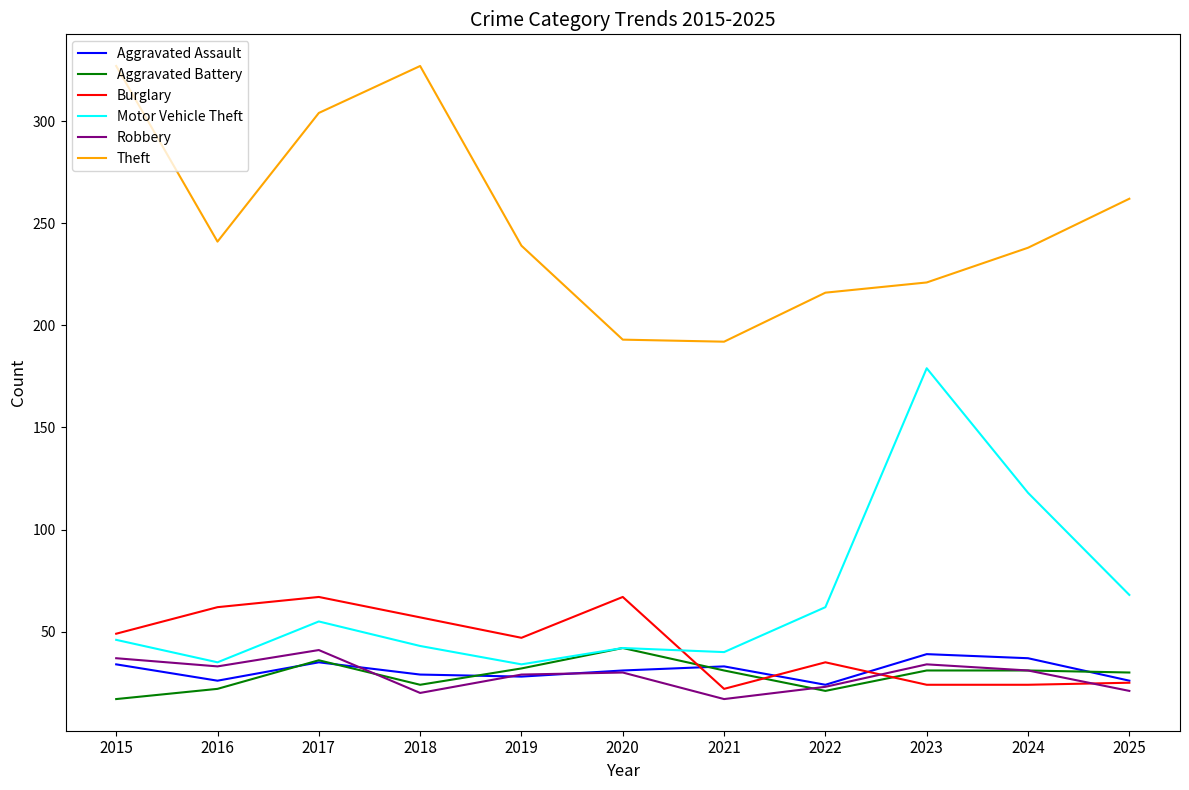

Where is Burglary nearest to the value 44?

2019